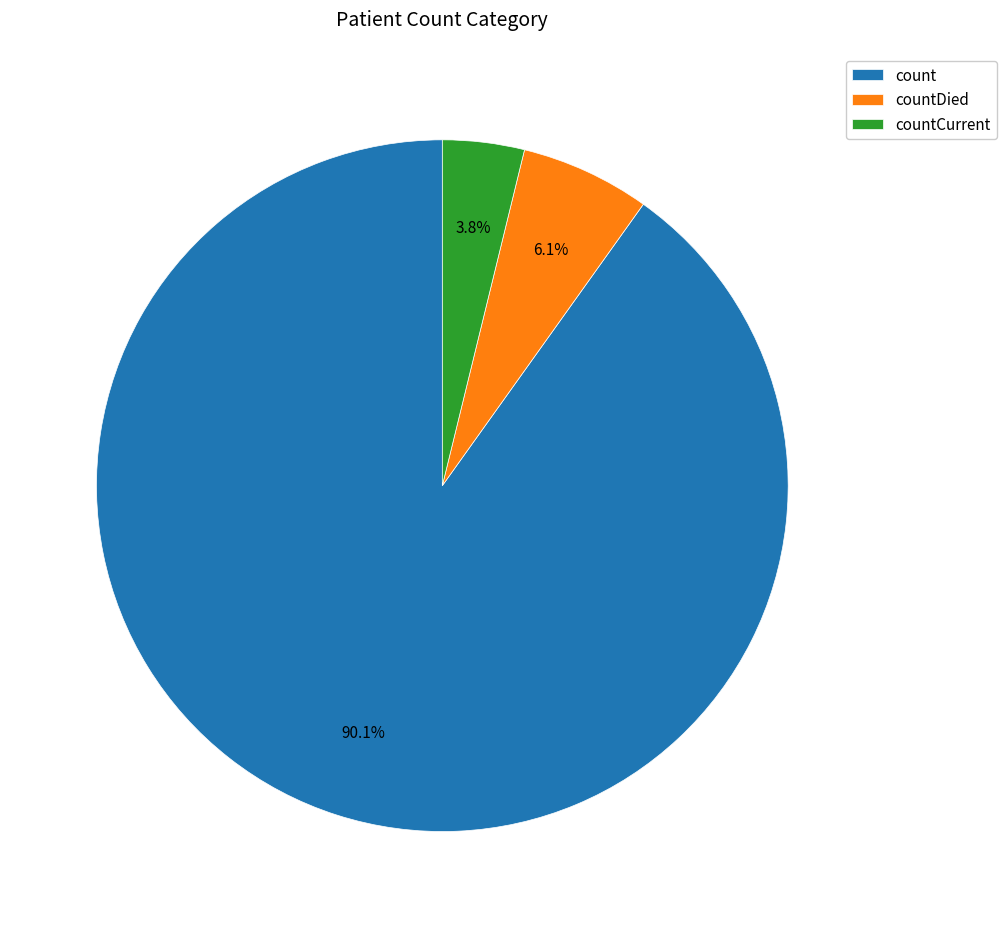

To the nearest percent, what percentage of the pie is countDied?

6%